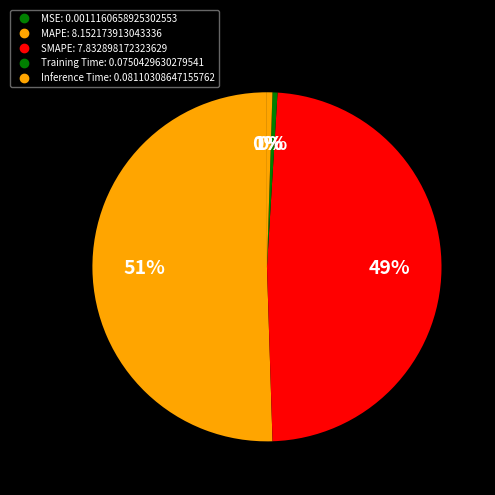

To the nearest percent, what is the combined percentage of MSE and SMAPE?

49%